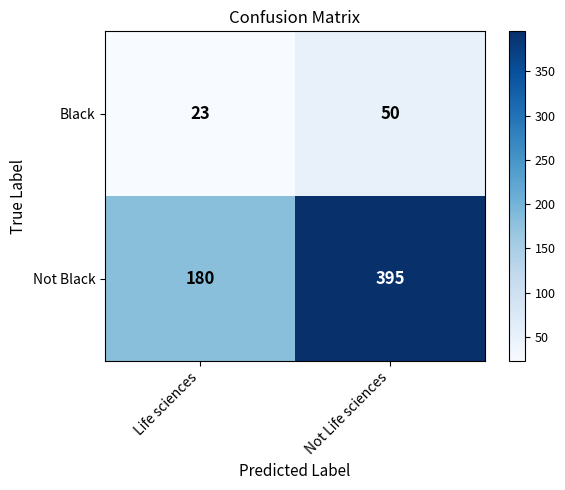

Is it true that Not Black equals 256 at Life sciences?

False